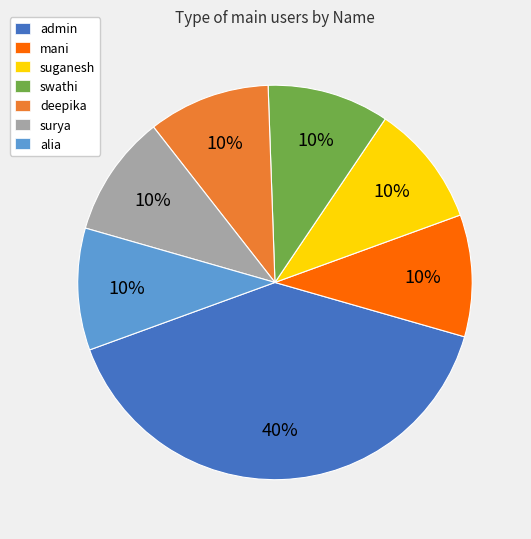

True or false: deepika accounts for 24% of the total.

False